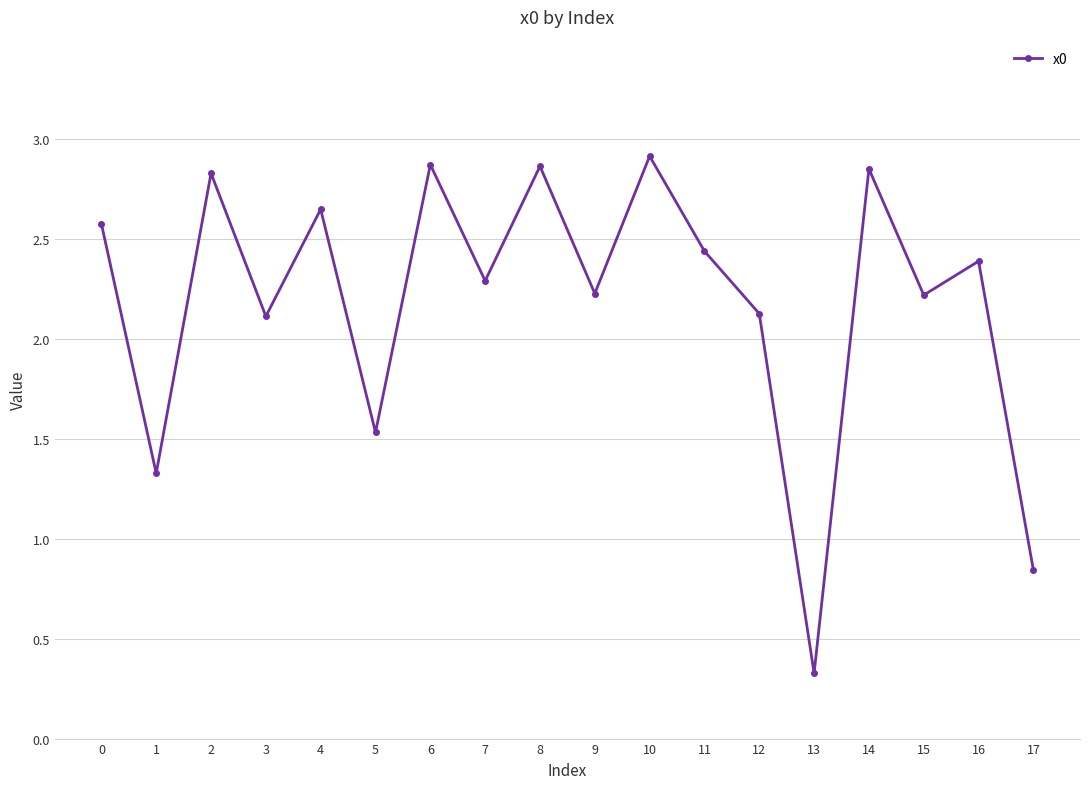

What is the value of the 6th point from the left?

1.5